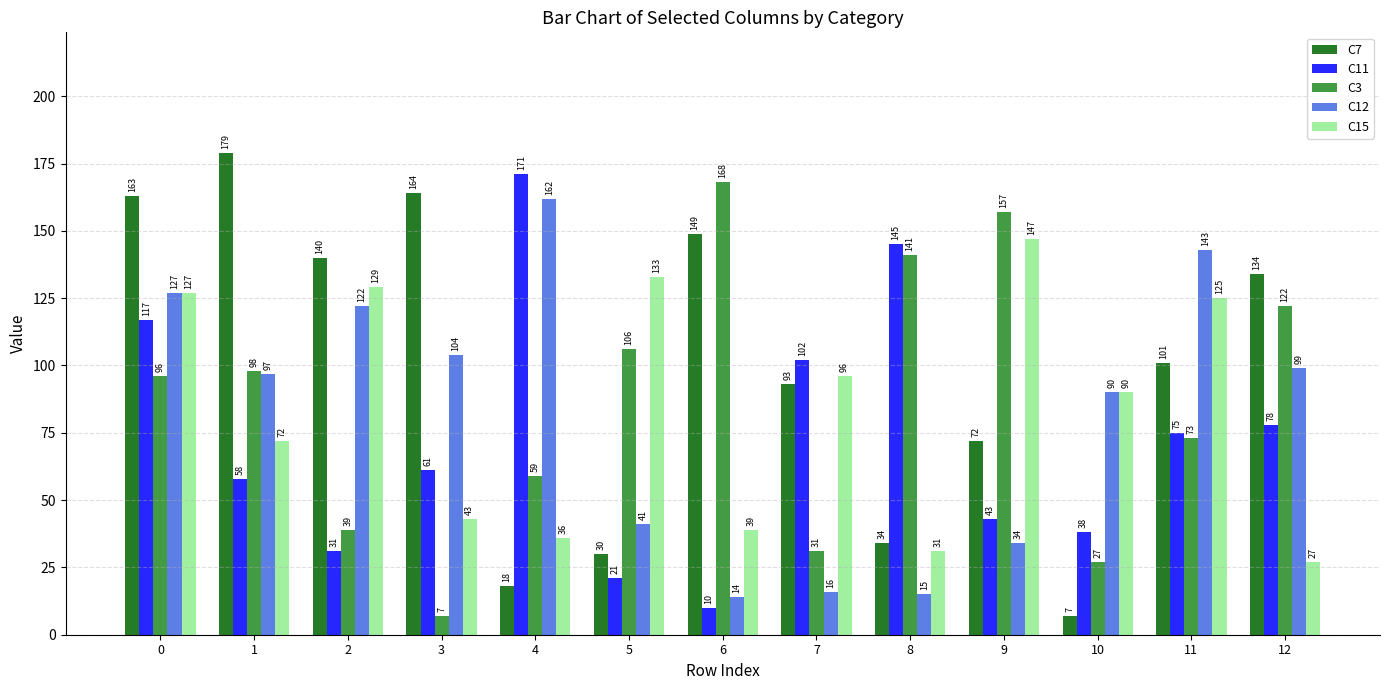

What is the value of the C11 bar at the 2nd from the left?

58